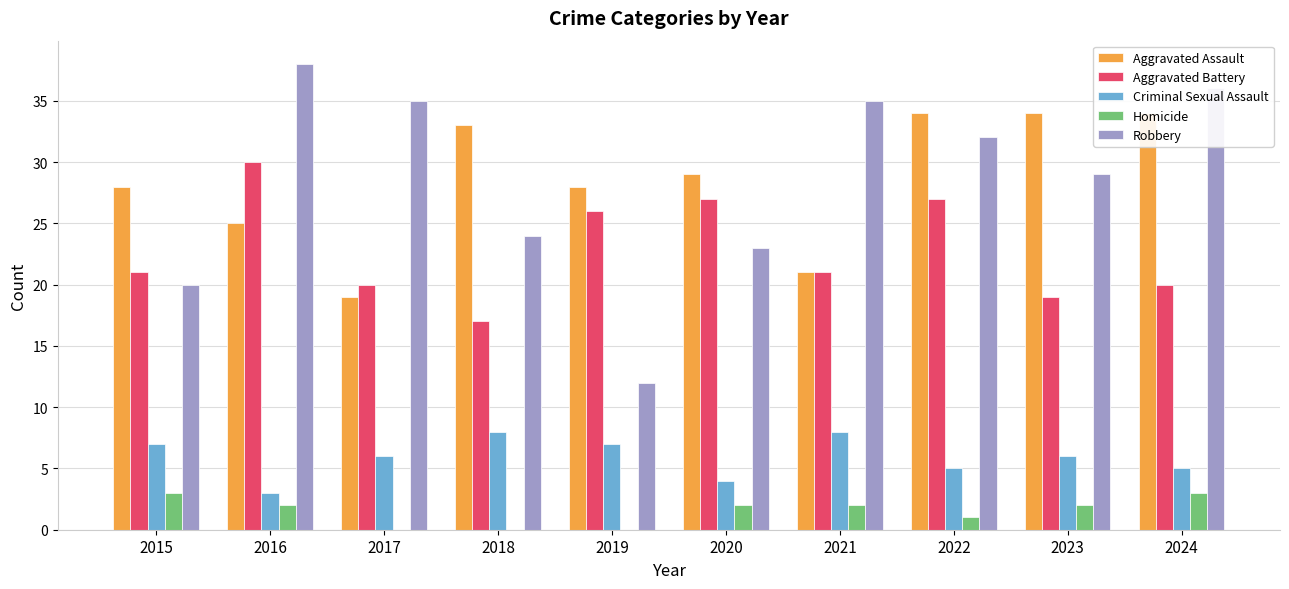

What is the spread (max minus min) of values at 2024?

33